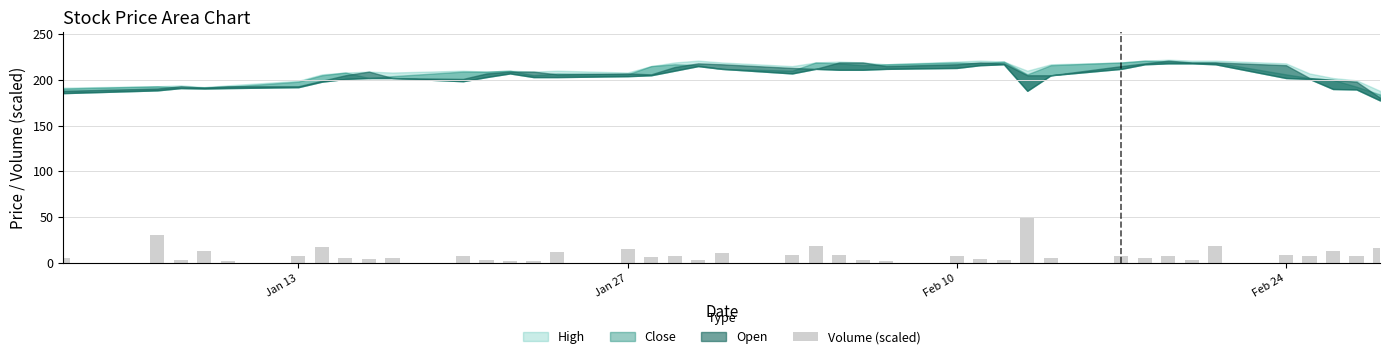

How many categories are shown in the chart?

40